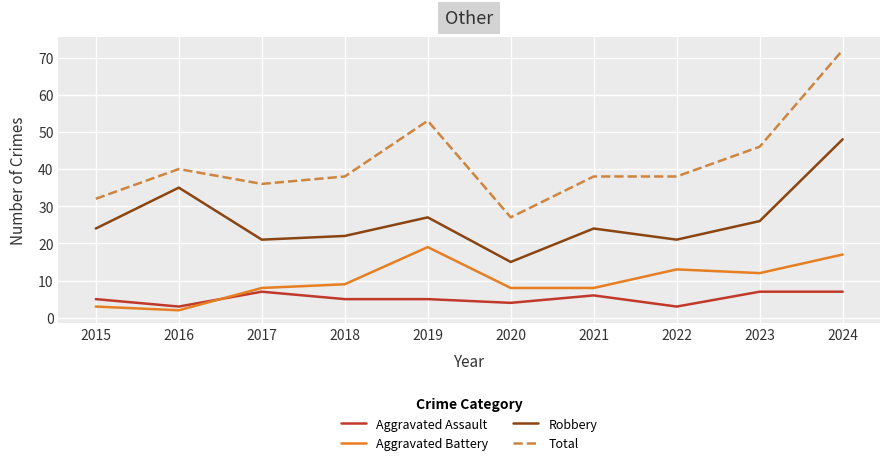

The Robbery series shows 10 at 2020. True or false?

False